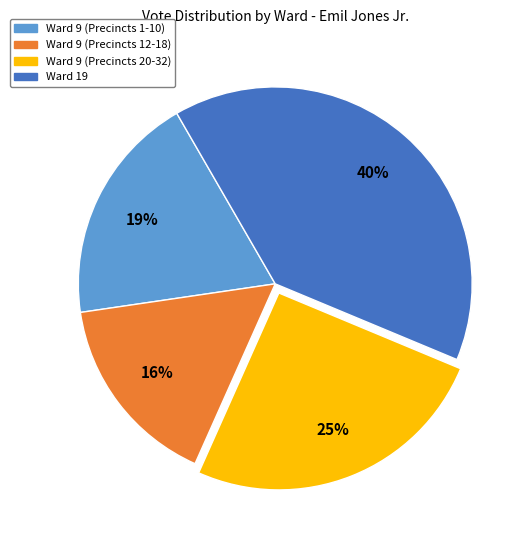

To the nearest percent, what is the difference between the largest and smallest slice percentages?

24%